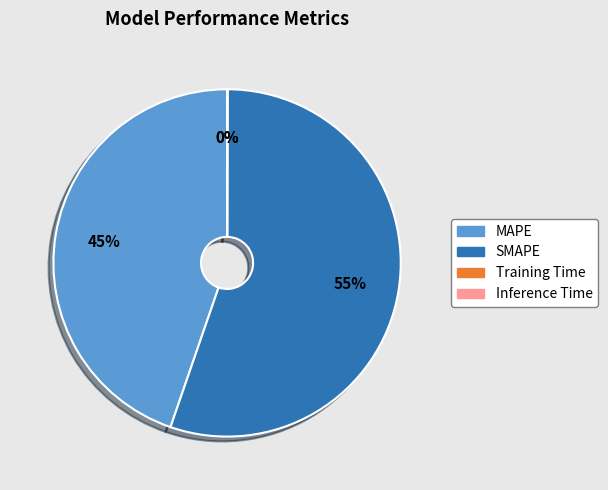

The MAPE slice represents 30% of the pie. True or false?

False